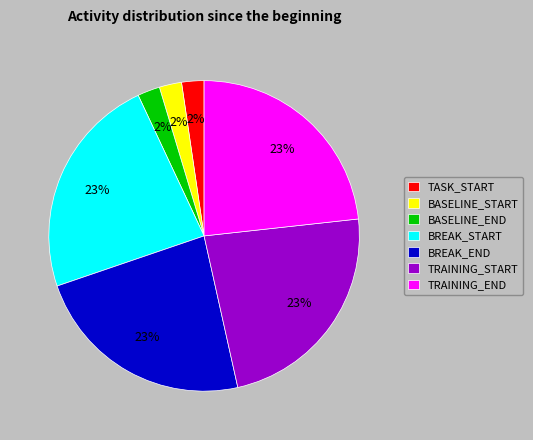

Count the number of slices in the pie.

7